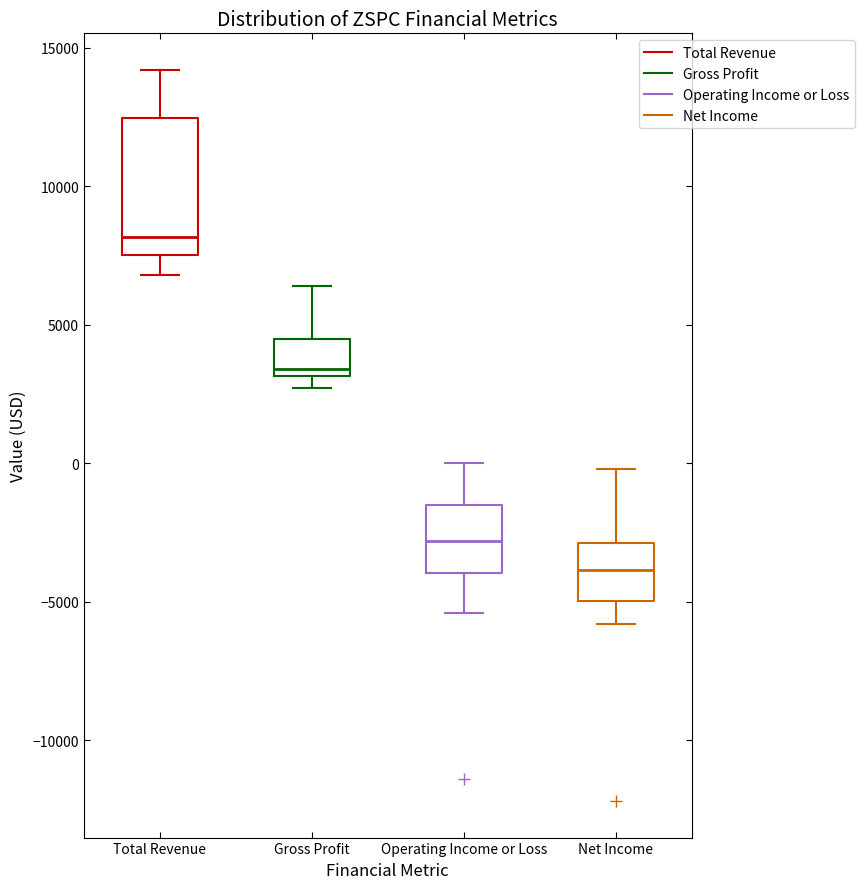

Reading left to right, transcribe this box plot: for each box, give where its median line is, the range the box spans, and where its two whiskers end, as read against the y-axis. The values are not printed on the chart, so give them approximately, as read against the axis.

Total Revenue: median 8000, box 7500 to 12500, whiskers 7000 to 14000
Gross Profit: median 3500, box 3000 to 4500, whiskers 2500 to 6500
Operating Income or Loss: median -3000, box -4000 to -1500, whiskers -5500 to 0
Net Income: median -4000, box -5000 to -3000, whiskers -6000 to 0